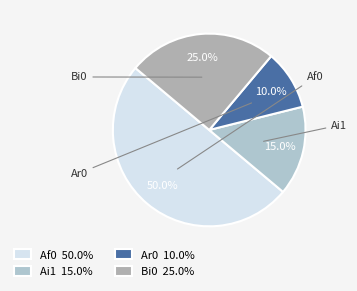

To the nearest percent, what percentage of the pie is Ar0?

10%